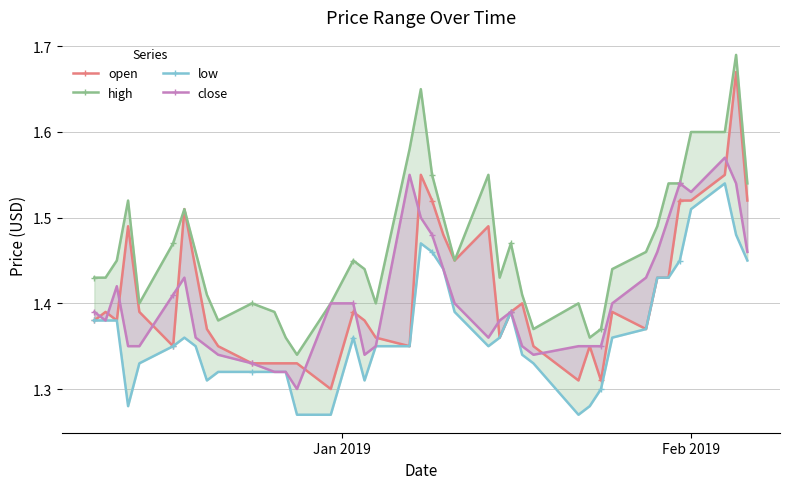

Reading left to right, extract all data points from this chart.

open: 1.4	1.4	1.4	1.5	1.4	1.4	1.5	1.4	1.4	1.4	1.3	1.3	1.3	1.3	1.3	1.4	1.4	1.4	1.4	1.6	1.5	1.5	1.4	1.5	1.4	1.4	1.4	1.4	1.3	1.4	1.3	1.4	1.4	1.4	1.4	1.5	1.5	1.6	1.7	1.5
high: 1.4	1.4	1.4	1.5	1.4	1.5	1.5	1.5	1.4	1.4	1.4	1.4	1.4	1.3	1.4	1.4	1.4	1.4	1.6	1.6	1.6	1.5	1.4	1.6	1.4	1.5	1.4	1.4	1.4	1.4	1.4	1.4	1.5	1.5	1.5	1.5	1.6	1.6	1.7	1.5
low: 1.4	1.4	1.4	1.3	1.3	1.4	1.4	1.4	1.3	1.3	1.3	1.3	1.3	1.3	1.3	1.4	1.3	1.4	1.4	1.5	1.5	1.4	1.4	1.4	1.4	1.4	1.3	1.3	1.3	1.3	1.3	1.4	1.4	1.4	1.4	1.4	1.5	1.5	1.5	1.4
close: 1.4	1.4	1.4	1.4	1.4	1.4	1.4	1.4	1.4	1.3	1.3	1.3	1.3	1.3	1.4	1.4	1.3	1.4	1.6	1.5	1.5	1.4	1.4	1.4	1.4	1.4	1.4	1.3	1.4	1.4	1.4	1.4	1.4	1.5	1.5	1.5	1.5	1.6	1.5	1.5